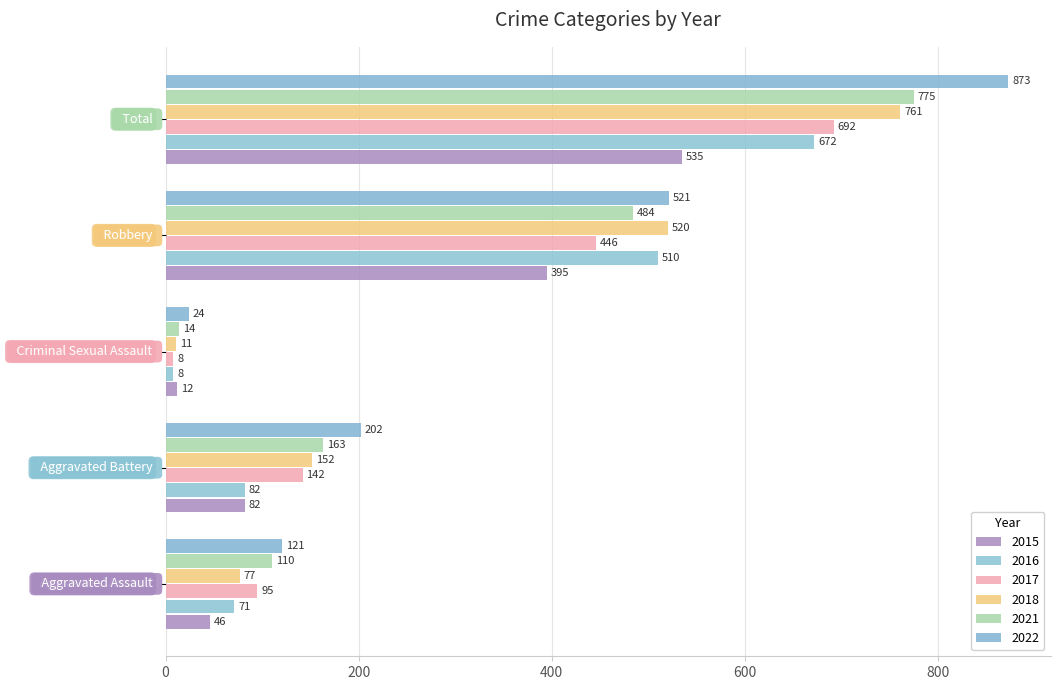

Reading left to right, extract all data points from this chart.

2015: 46	82	12	395	535
2016: 71	82	8	510	672
2017: 95	142	8	446	692
2018: 77	152	11	520	761
2021: 110	163	14	484	775
2022: 121	202	24	521	873